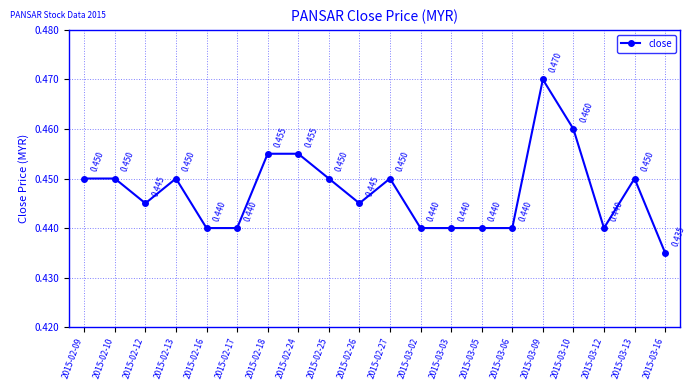

True or false: there are more than 0 points higher than both neighbors.

True